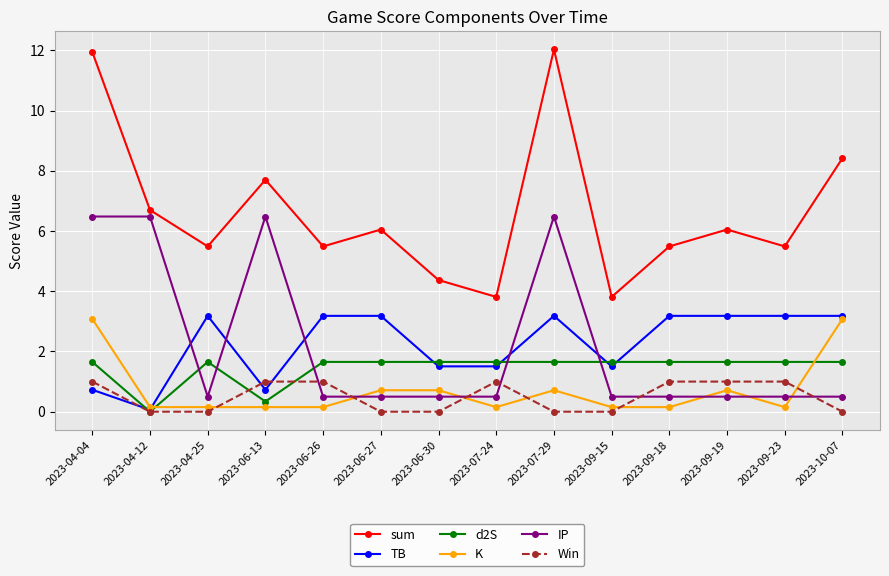

What is the lowest value of the K series?

0.2